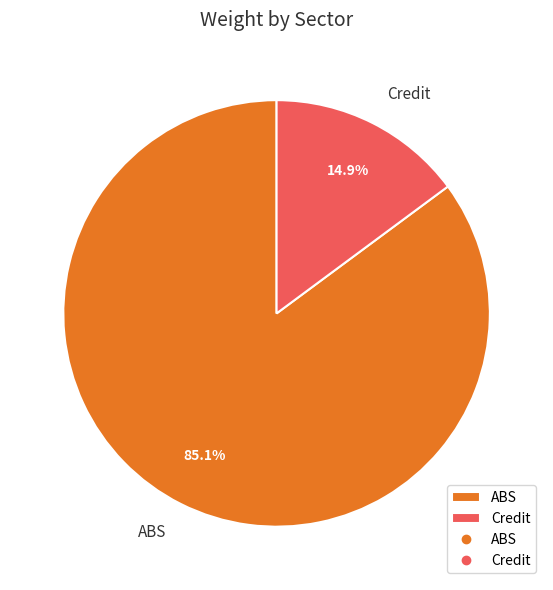

True or false: Credit accounts for 25% of the total.

False